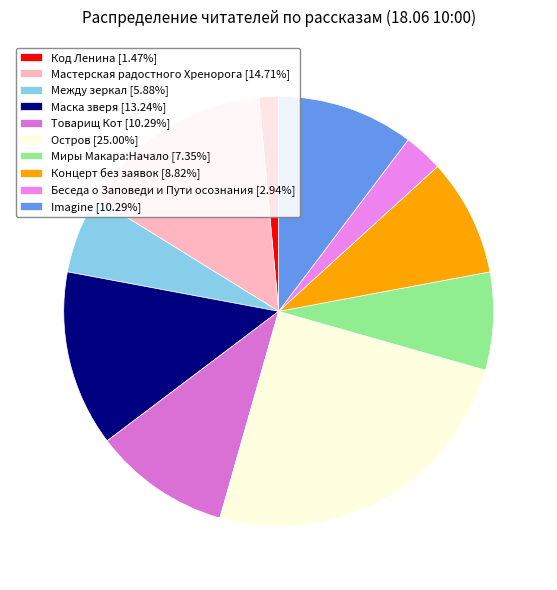

The Imagine slice represents 1% of the pie. True or false?

False